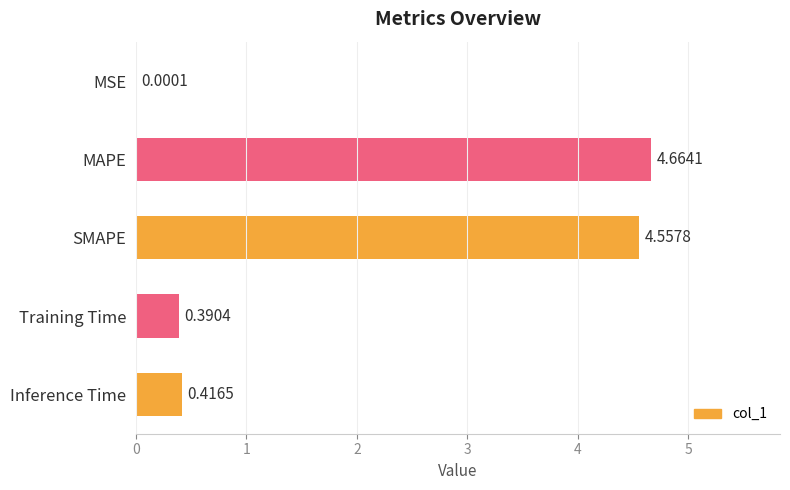

What is the change in value from MSE to Training Time?

+0.4